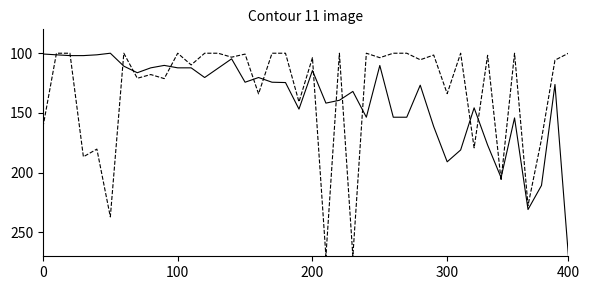

What is the minimum value shown in the chart?

100.0